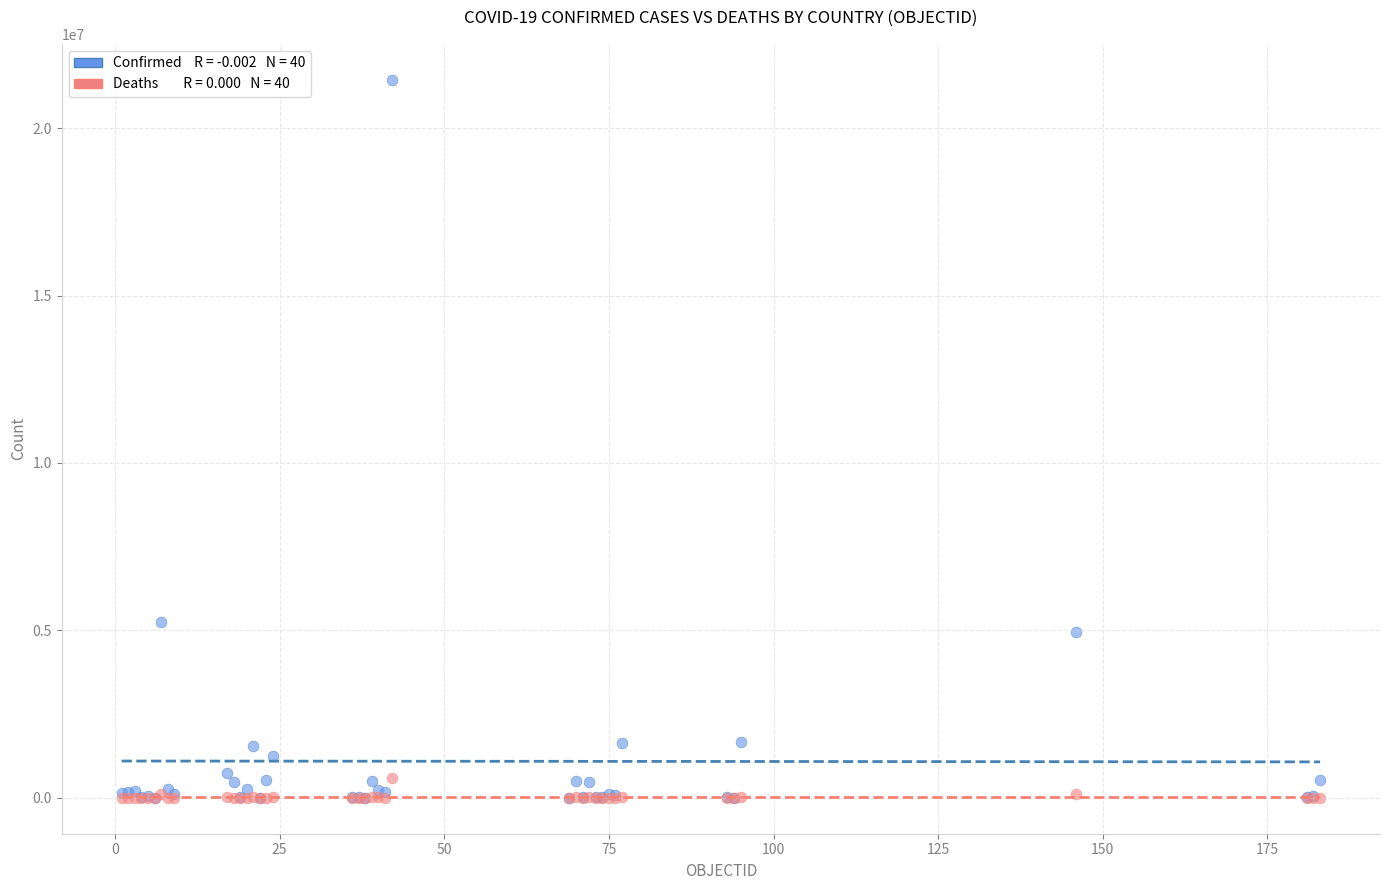

Across all series, what Y value is closest to 10722827?

5258466